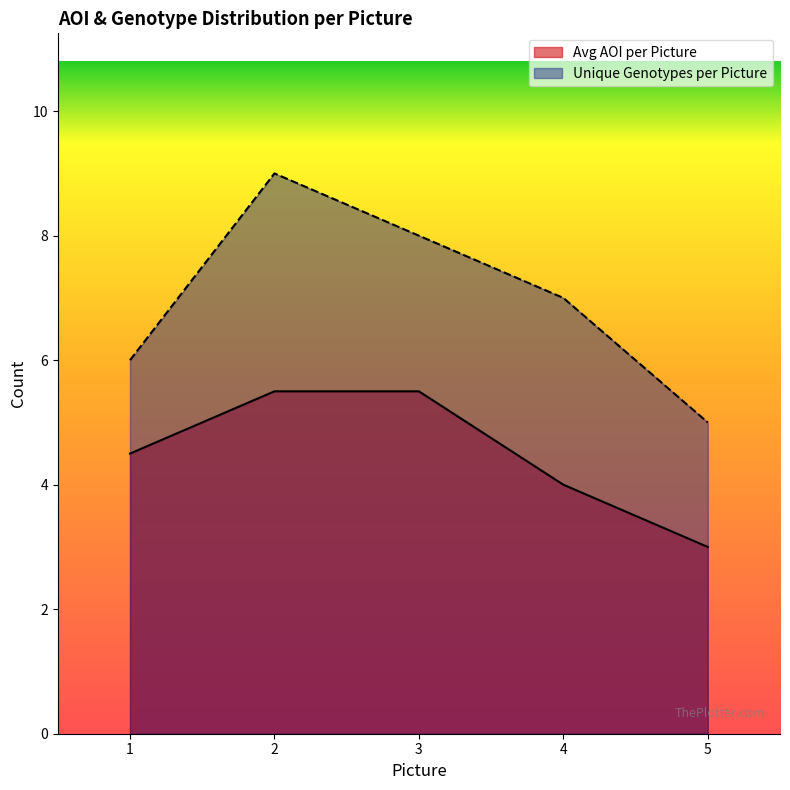

Between 4 and 7, which is larger?

7